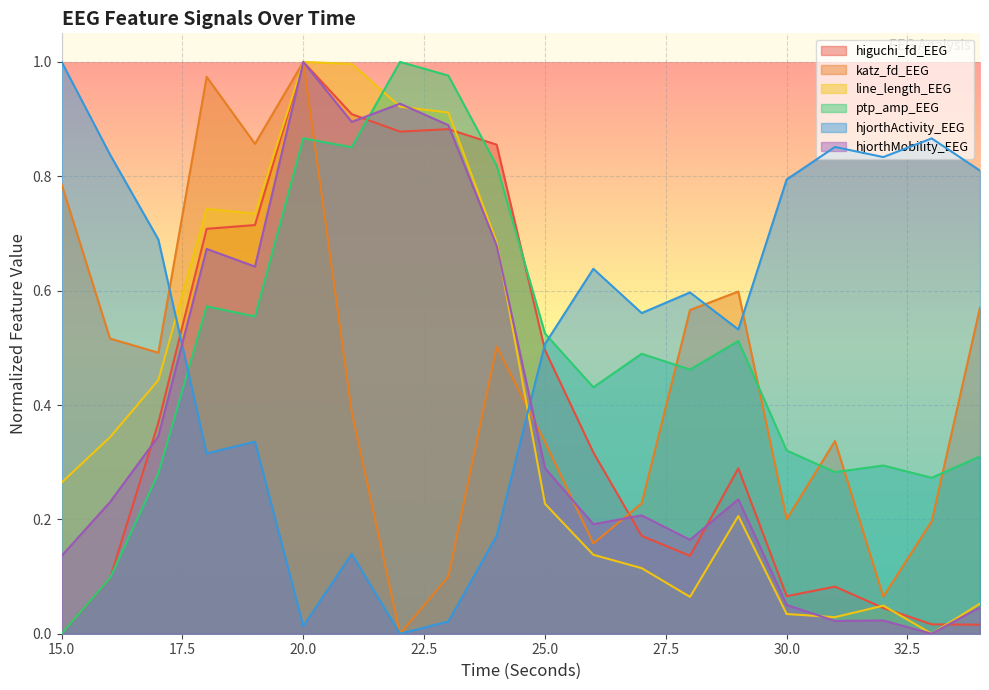

The hjorthMobility_EEG series shows 0.0 at 32. True or false?

False